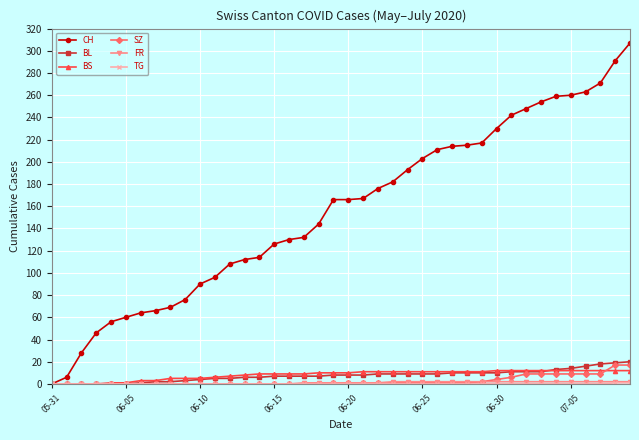

Which series has the largest range (max minus min)?

CH